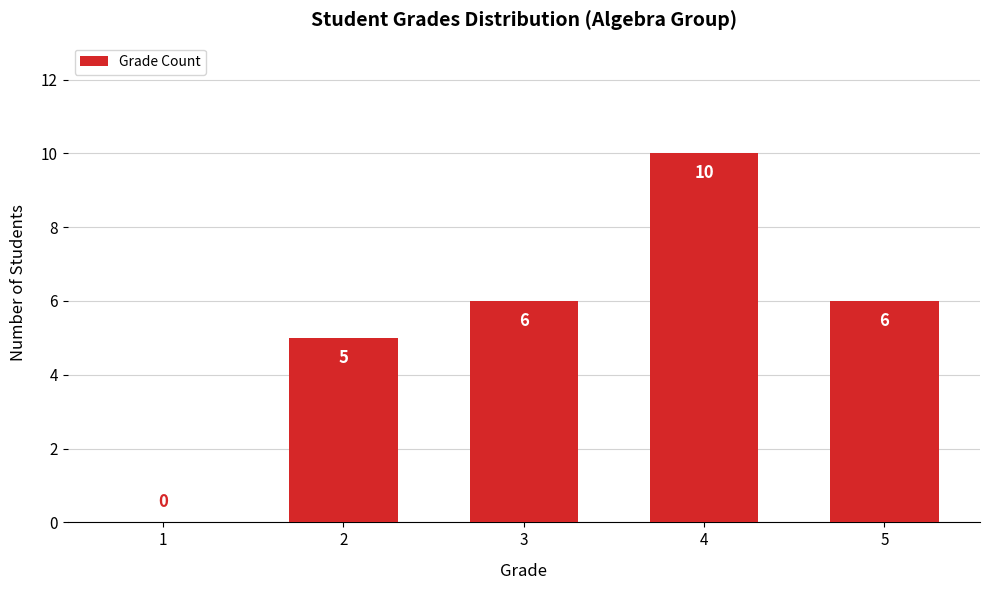

Reading left to right, what are all the values shown in this chart?

1=0	2=5	3=6	4=10	5=6